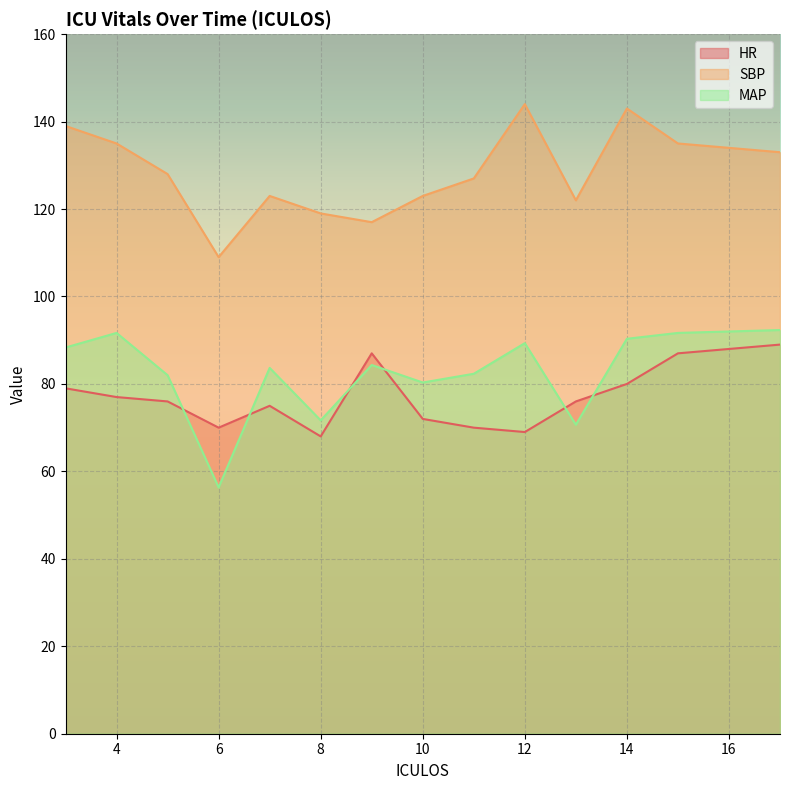

What is the maximum value shown in the chart?

144.0